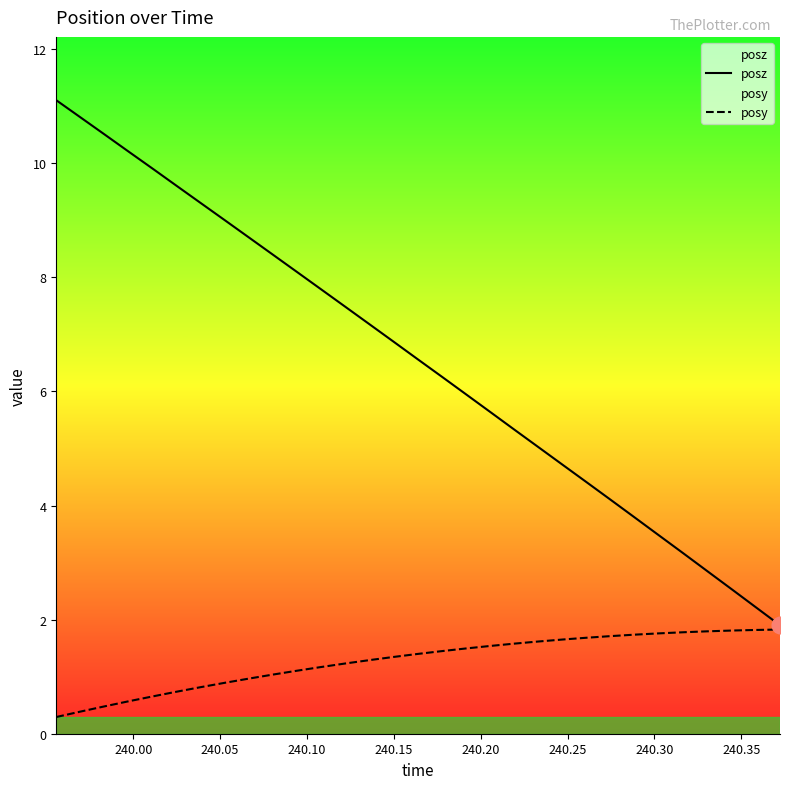

What is the maximum value shown in the chart?

11.1